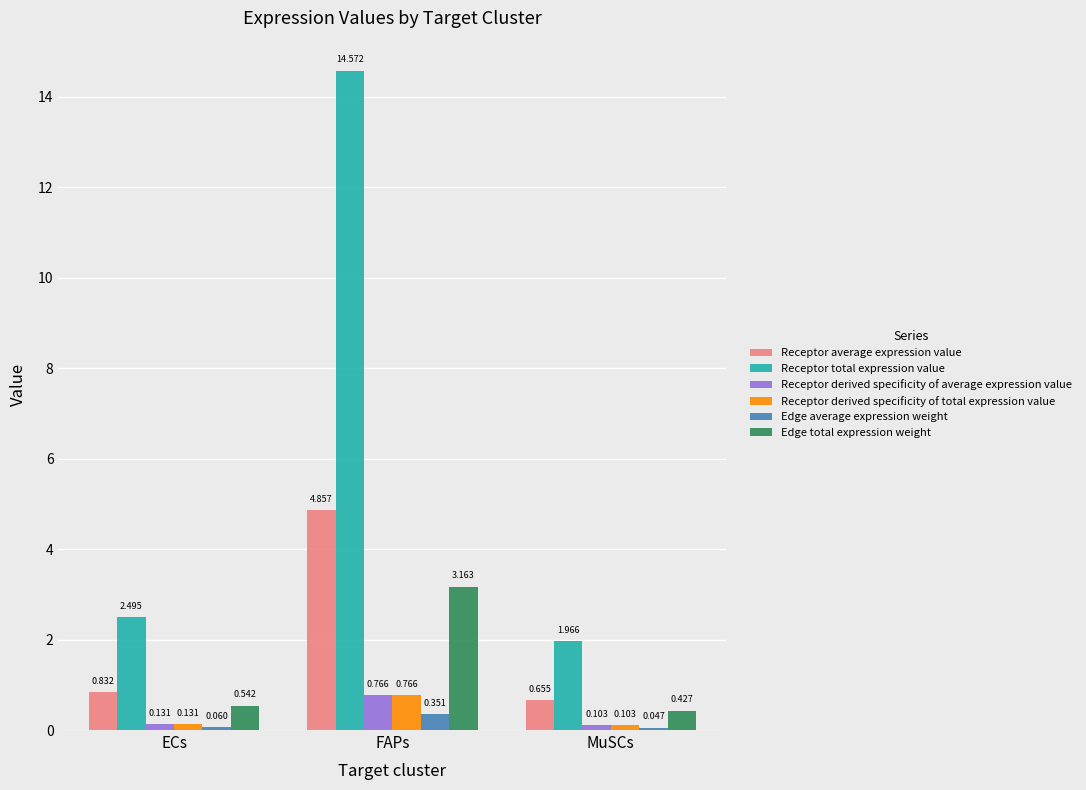

What is the difference between the Receptor average expression value values at MuSCs and ECs?

0.2